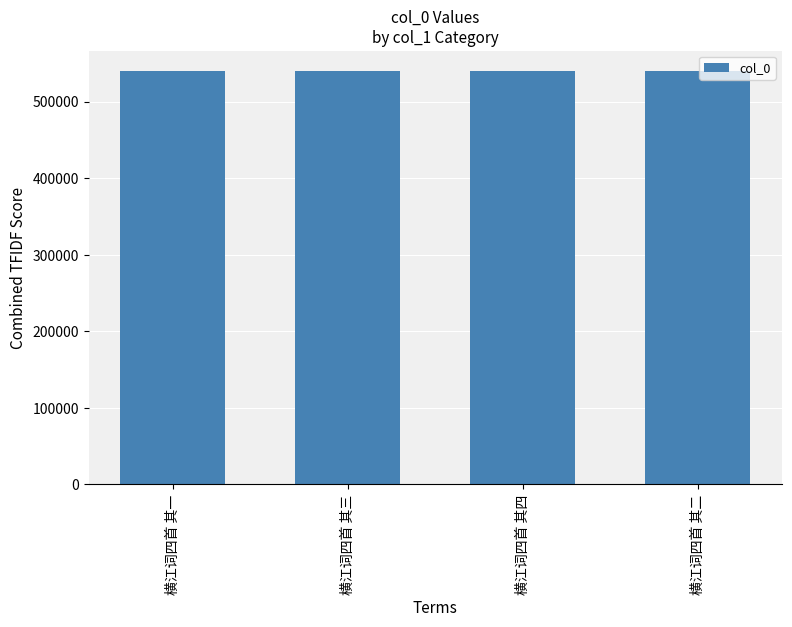

What value does the data have at 横江词四首 其二?

539658